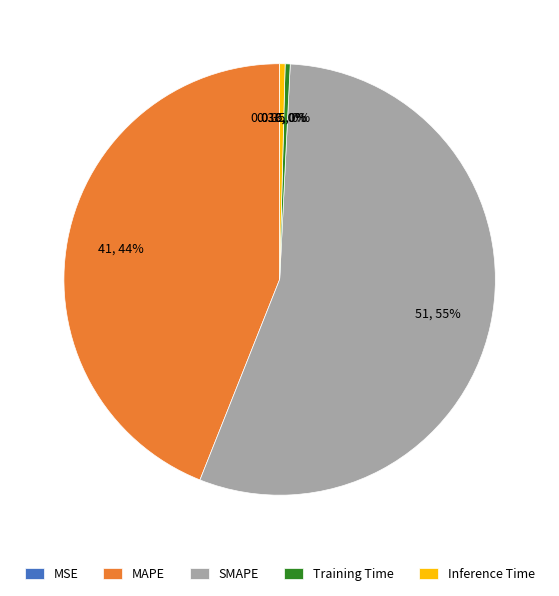

What is the ratio of the value at MAPE to the value at SMAPE?

0.8